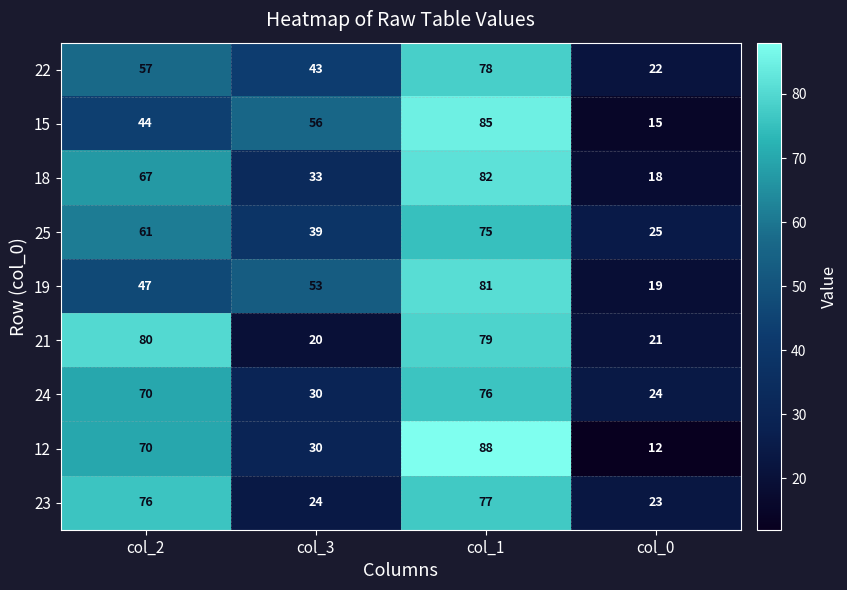

What is the difference between the 18 values at col_2 and col_3?

34